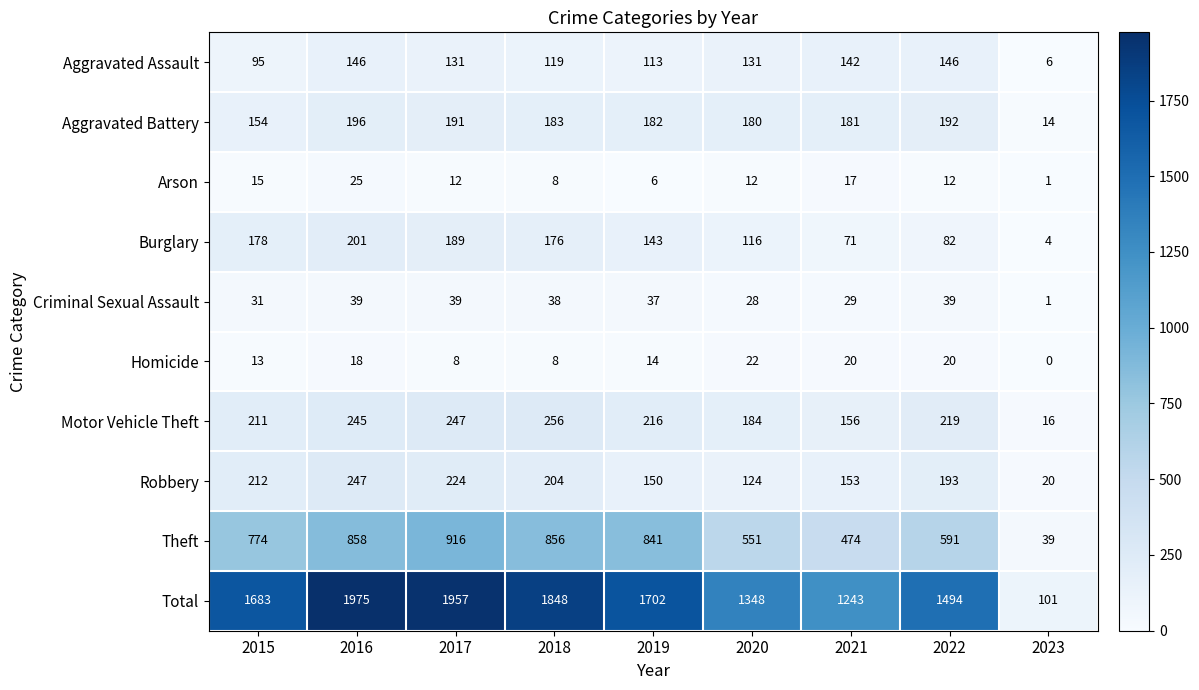

Which series has the widest spread of values?

Total